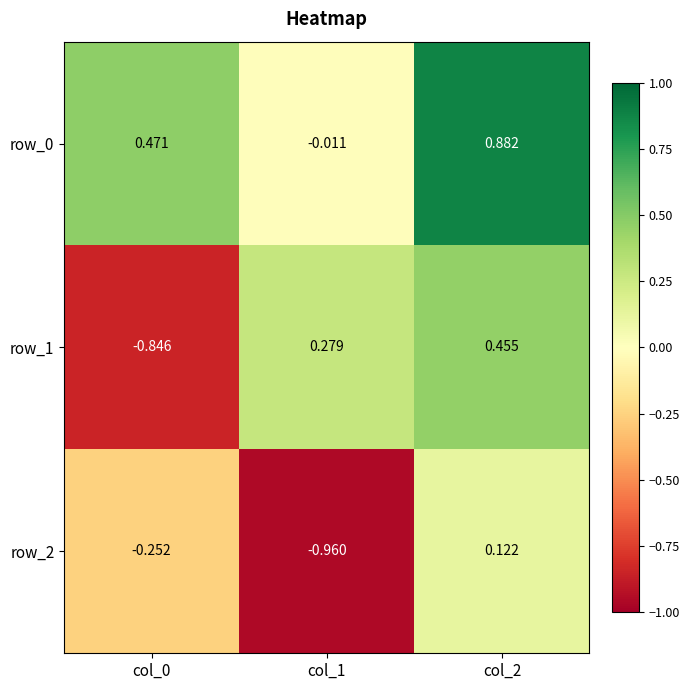

What is the difference between the maximum and minimum values in the row_2 series?

1.1